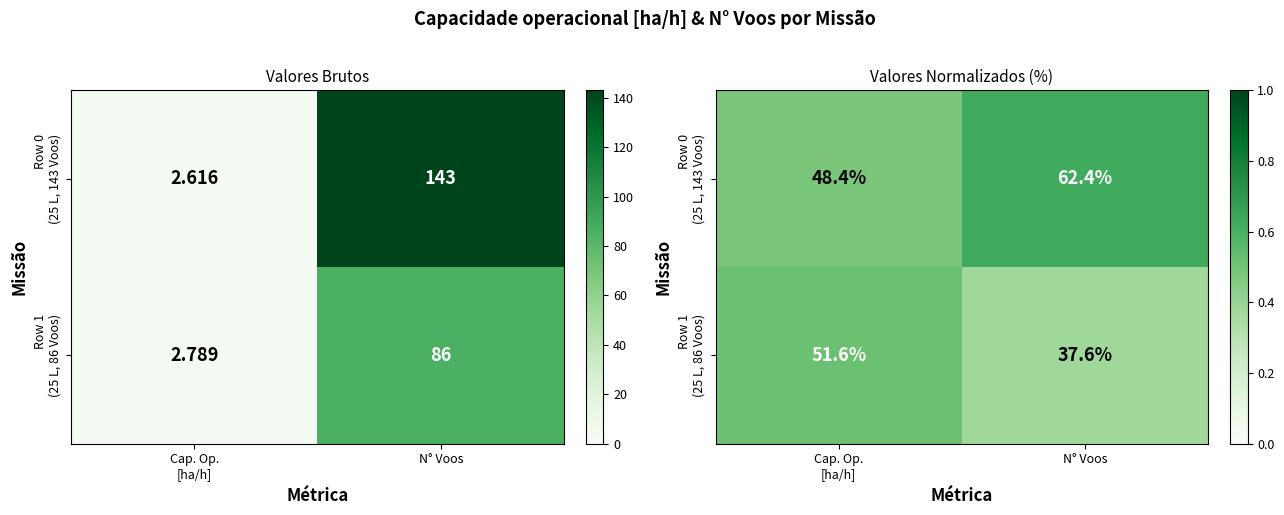

What is the difference between the Row 1 (25 L, 86 Voos) values at N° Voos and Cap. Op. [ha/h]?

0.1